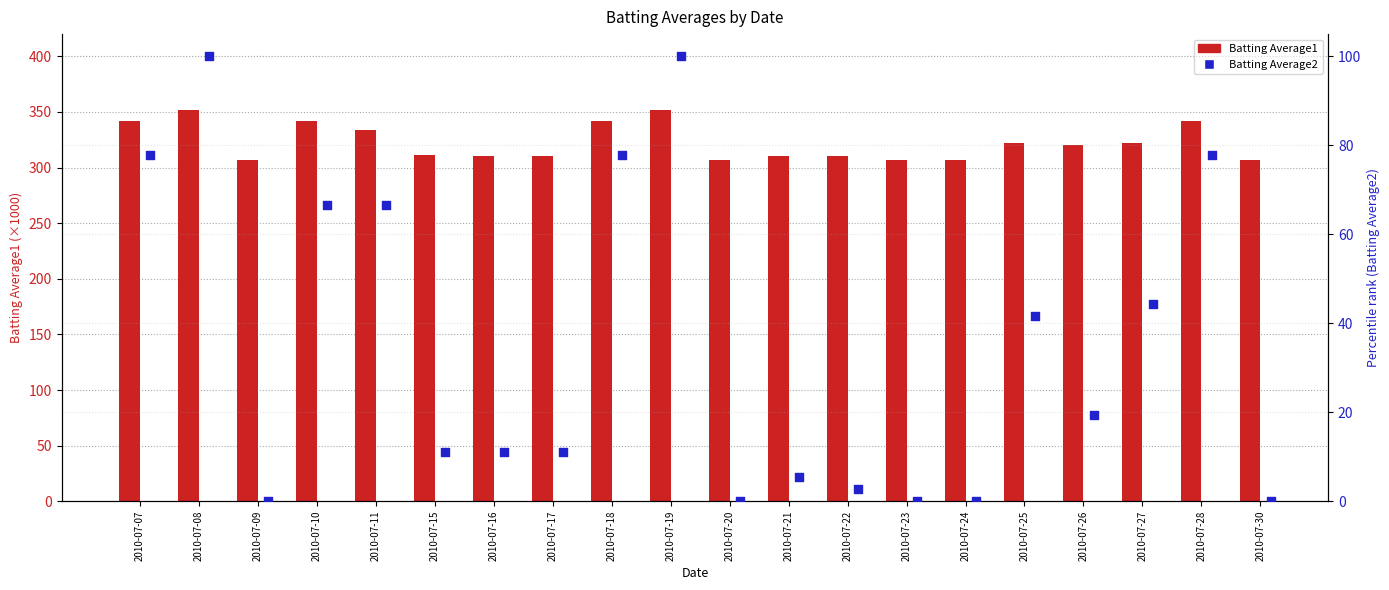

Which series has the largest total across all categories?

Batting Average1